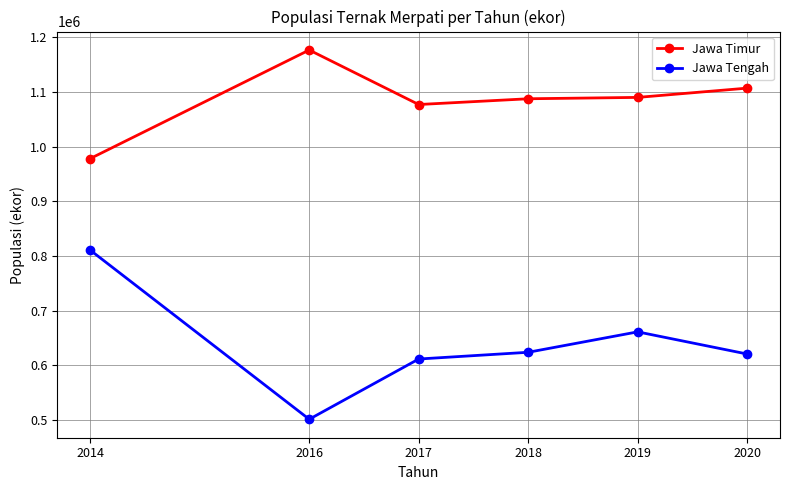

How many interior local valleys does the Jawa Tengah series have?

1